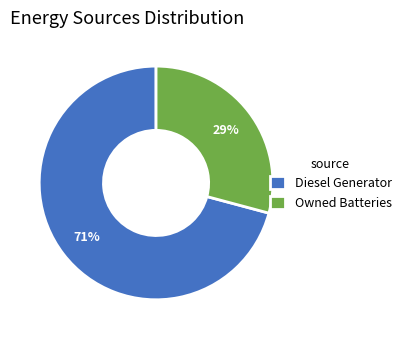

Which category has the smallest portion of the pie?

Owned Batteries